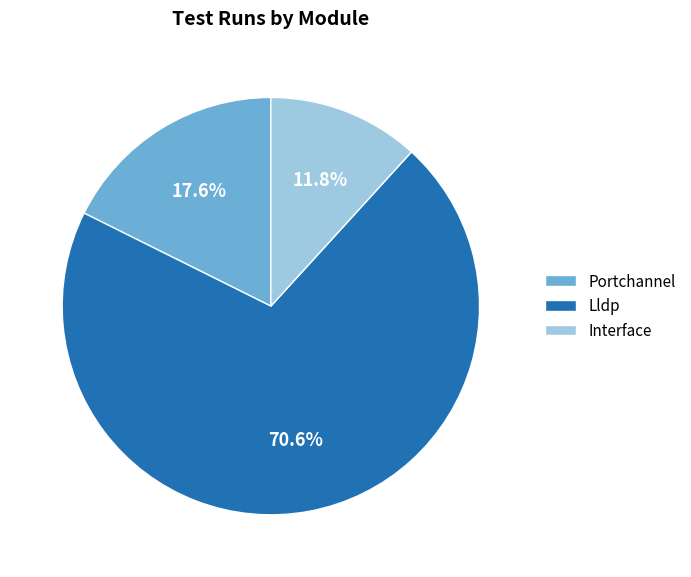

Which category has the smallest portion of the pie?

Interface